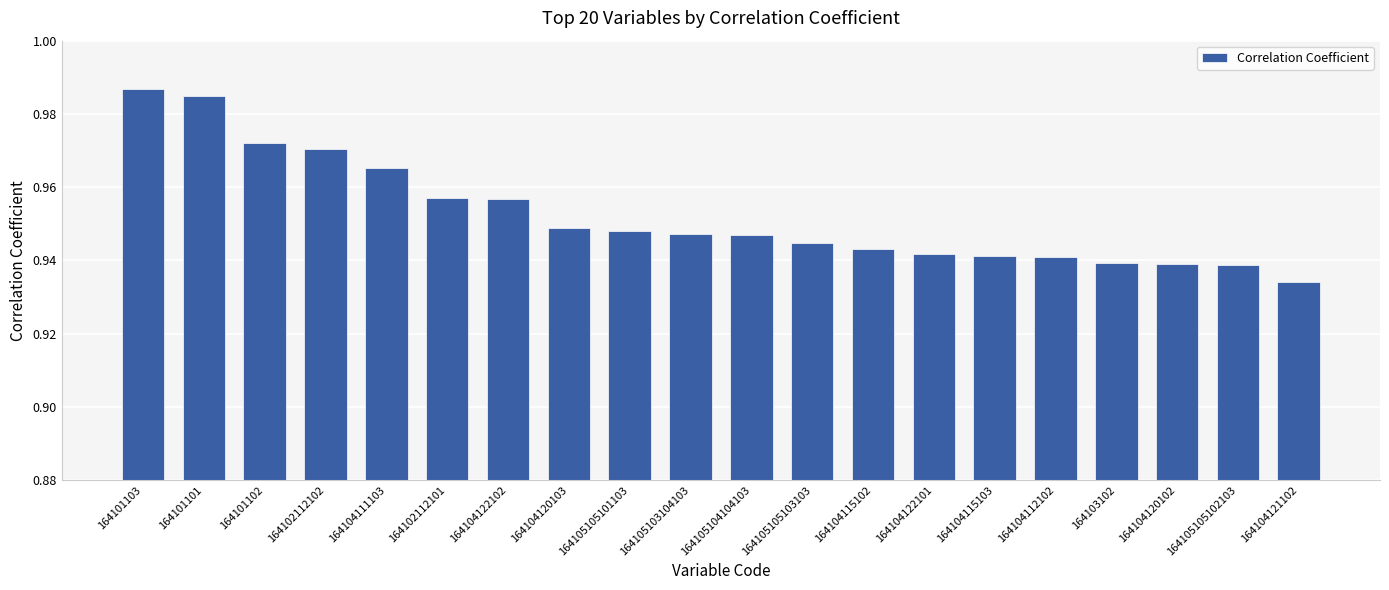

How many values are between 0 and 1?

20